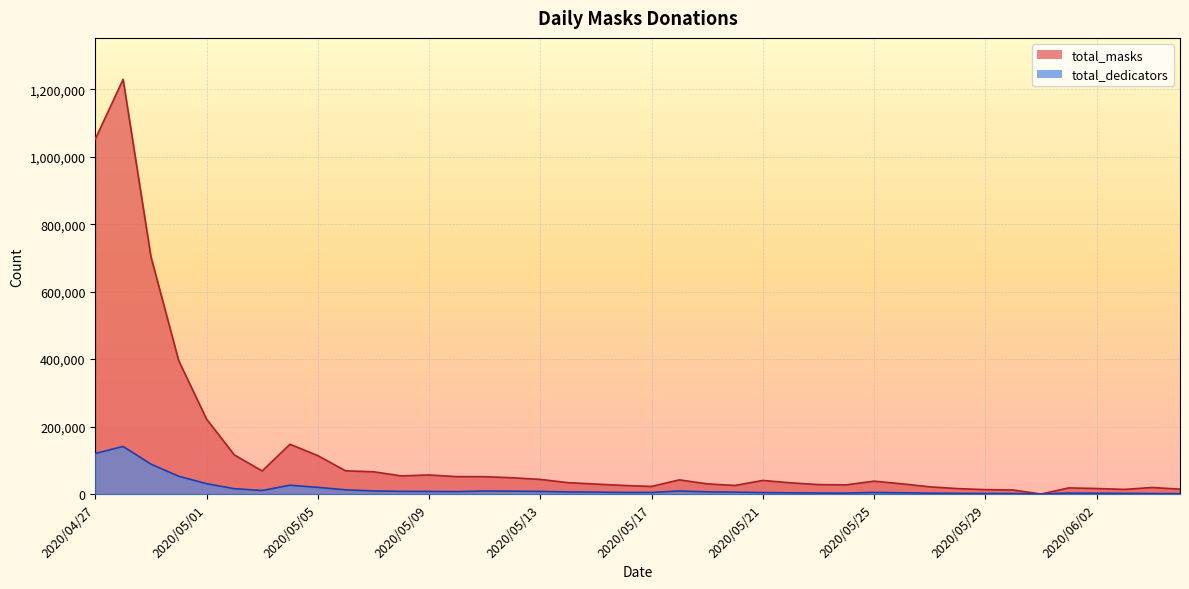

Reading left to right, list all the values displayed in this chart.

total_masks: 1052494	1229570	704145	395369	222372	115935	68424	147615	113897	68775	66012	53805	56536	51613	51491	48245	43353	33670	29537	25501	22580	42044	30155	25461	40355	33253	27991	27224	38196	30224	21409	16114	13045	12057	0	18152	16447	13717	19434	14383
total_dedicators: 120343	141151	88738	52716	30791	15846	10502	26114	19818	12512	9208	7941	7754	7253	8909	8543	7828	6351	5627	4781	4667	9039	6485	5639	4345	3630	3030	2941	4633	3689	2671	2068	1721	1558	0	2969	2444	2036	1487	1156